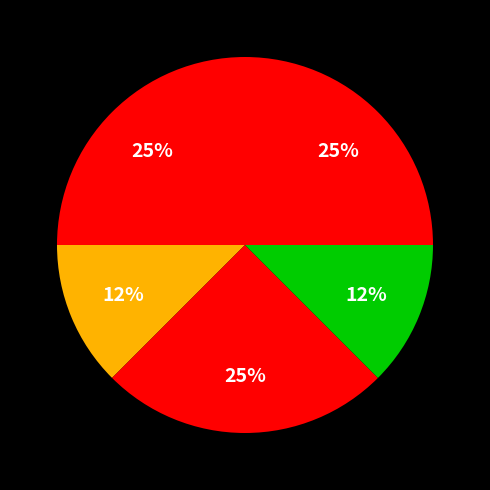

How many slices are in this pie chart?

5